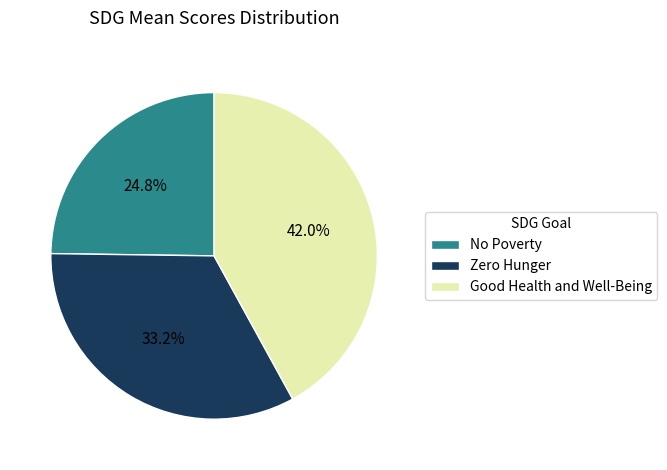

Which slice is the smallest?

No Poverty